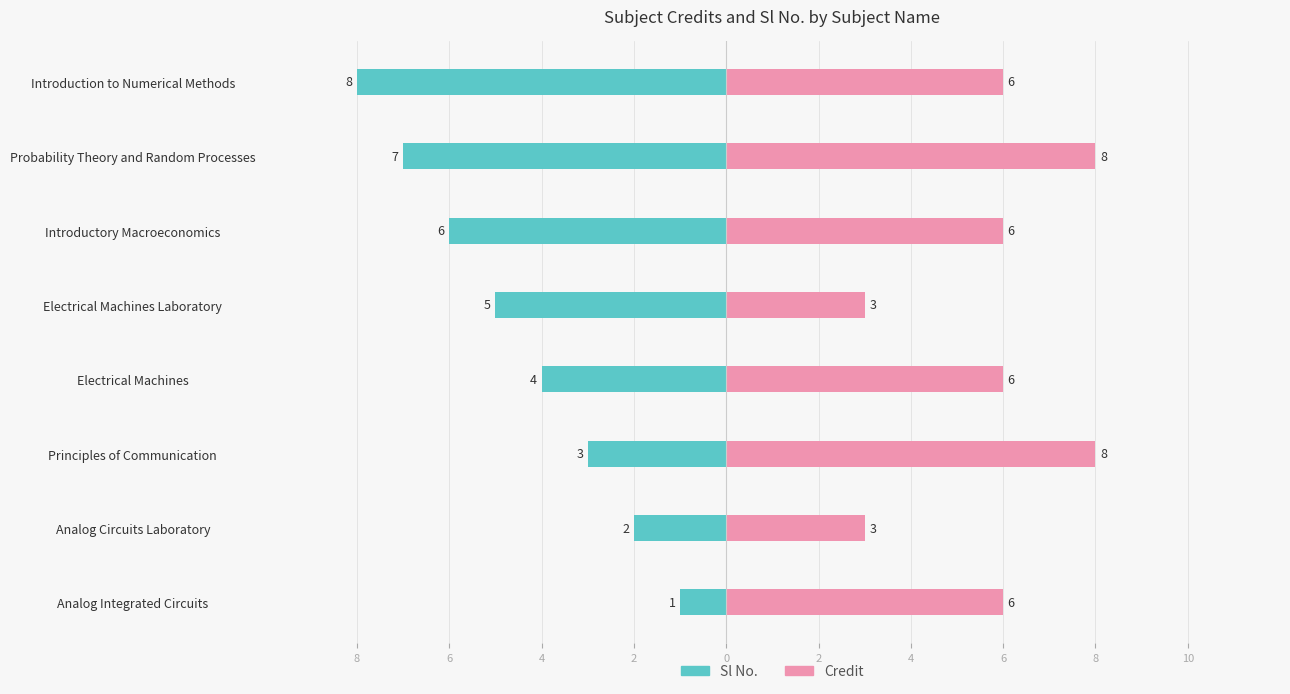

What is the highest value of the Credit series?

8